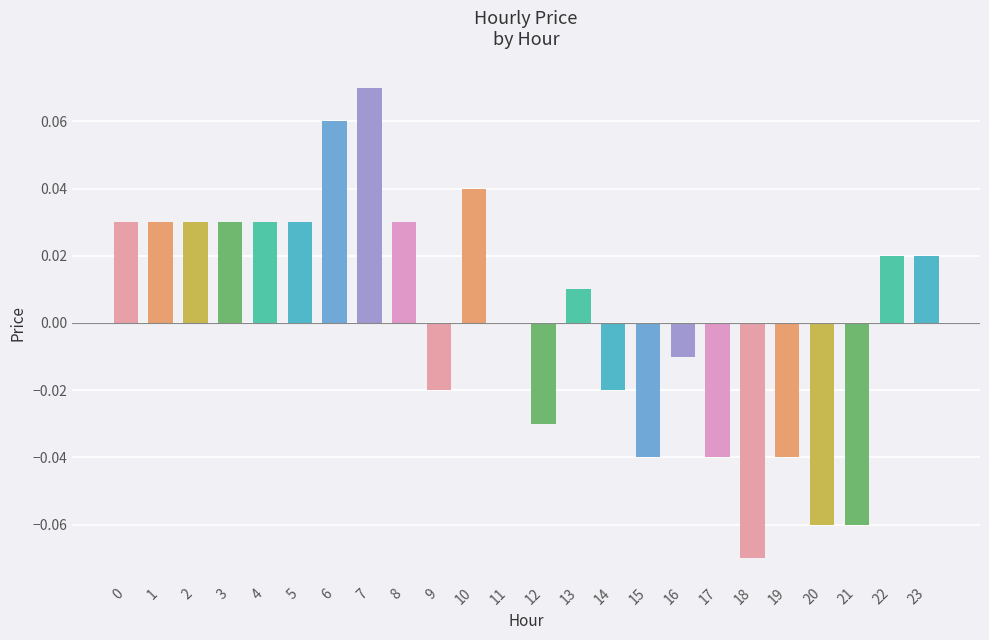

The value at 4 is 0.0. True or false?

True